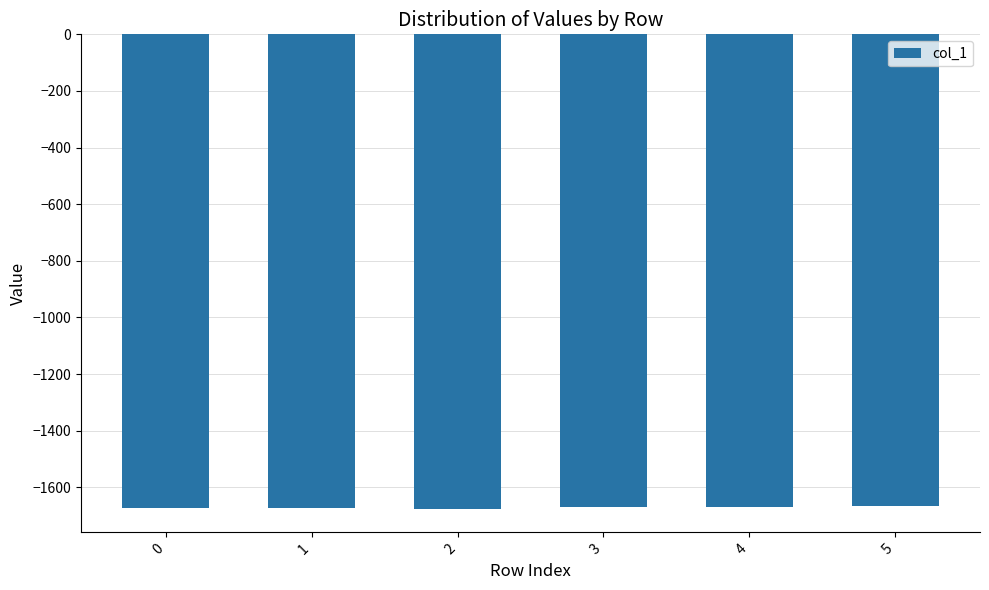

What is the average value?

-1671.6